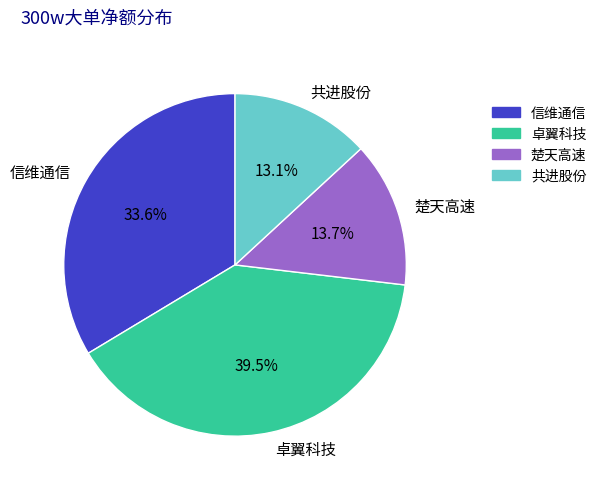

Rank the categories by value from lowest to highest.

共进股份, 楚天高速, 信维通信, 卓翼科技